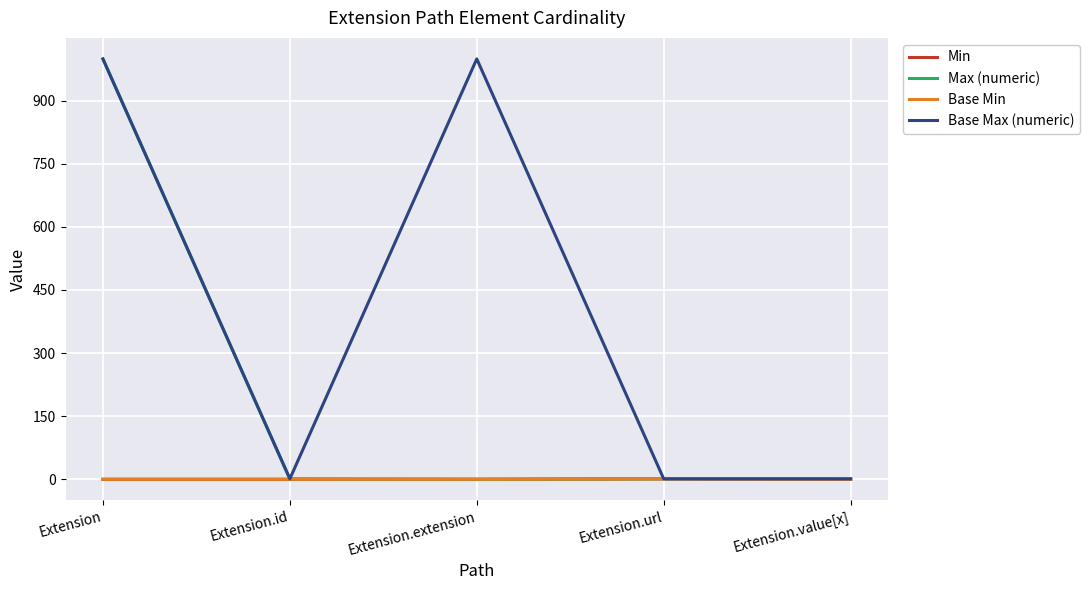

Which series has the largest range (max minus min)?

Max (numeric)